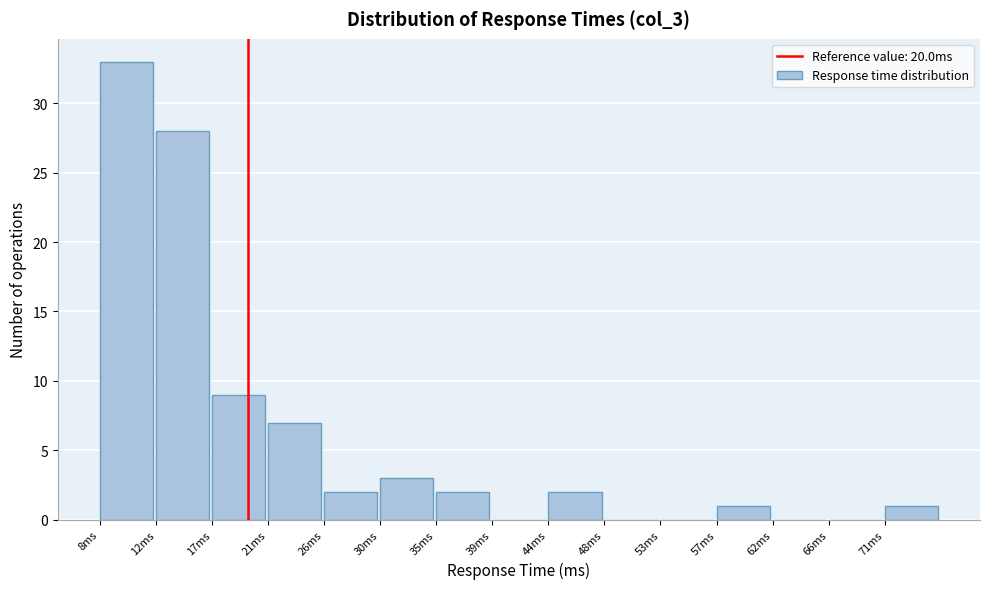

Reading right to left, what are all the values shown in this chart?

71ms=1	66ms=0	62ms=0	57ms=1	53ms=0	48ms=0	44ms=2	39ms=0	35ms=2	30ms=3	26ms=2	21ms=7	17ms=9	12ms=28	8ms=33